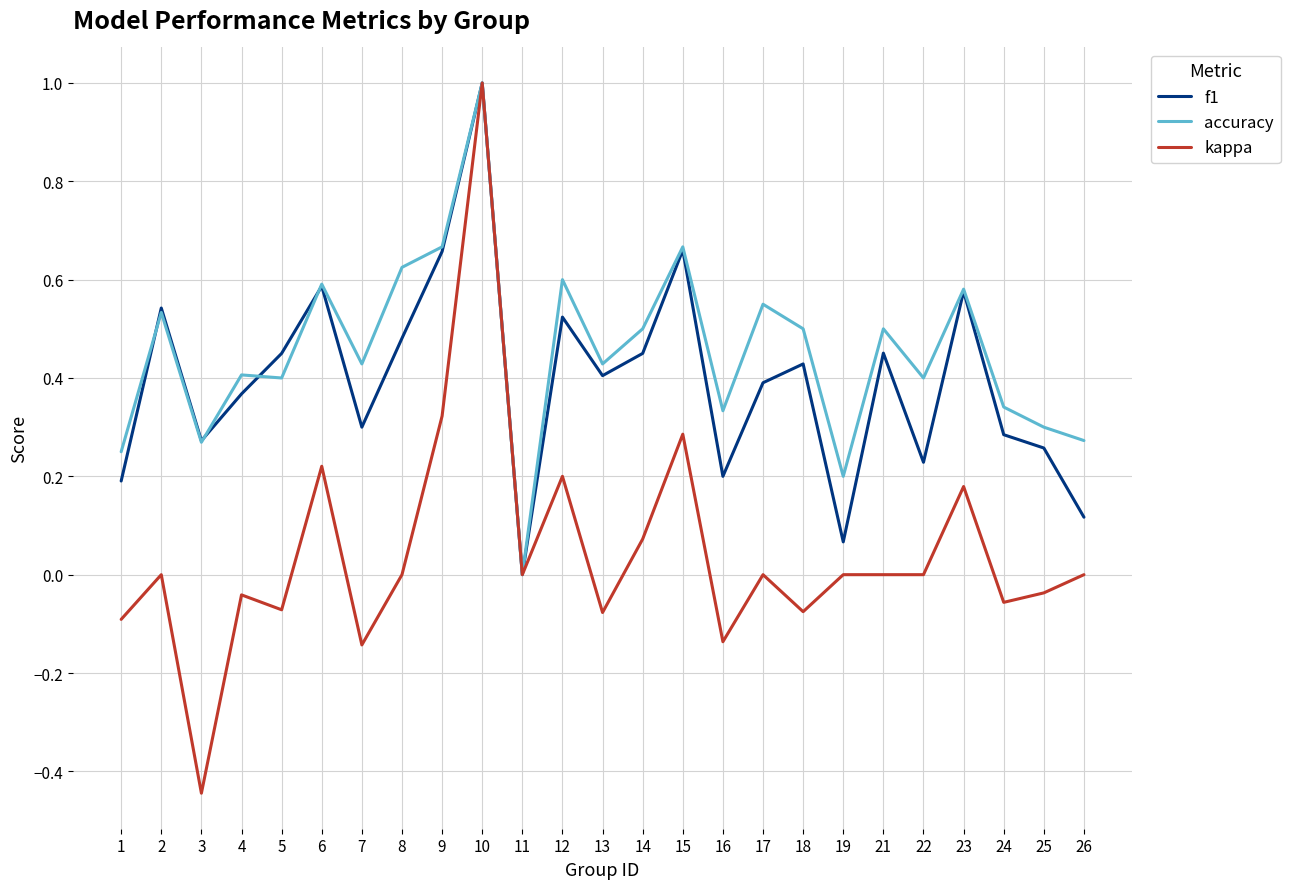

Which series has the widest spread of values?

kappa